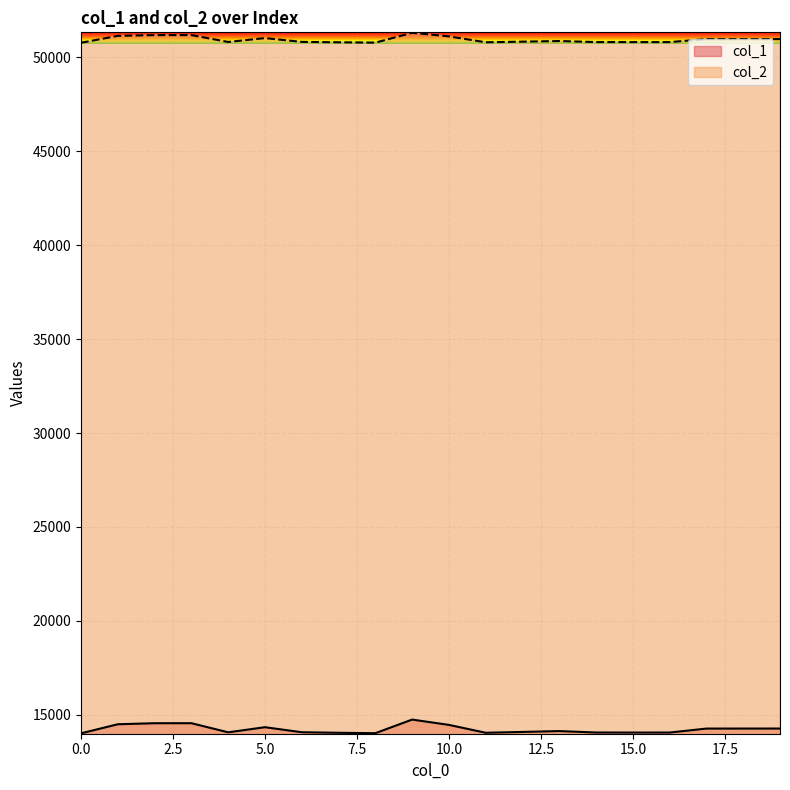

At which label does col_1 first exceed 14137?

1